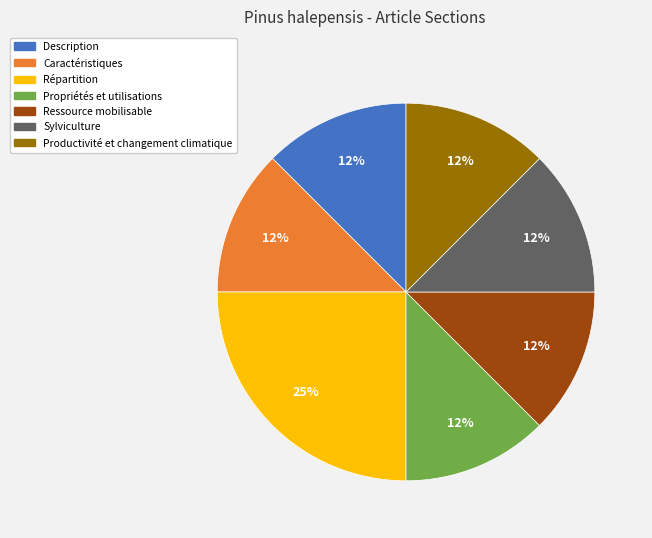

How many segments does this pie chart have?

7